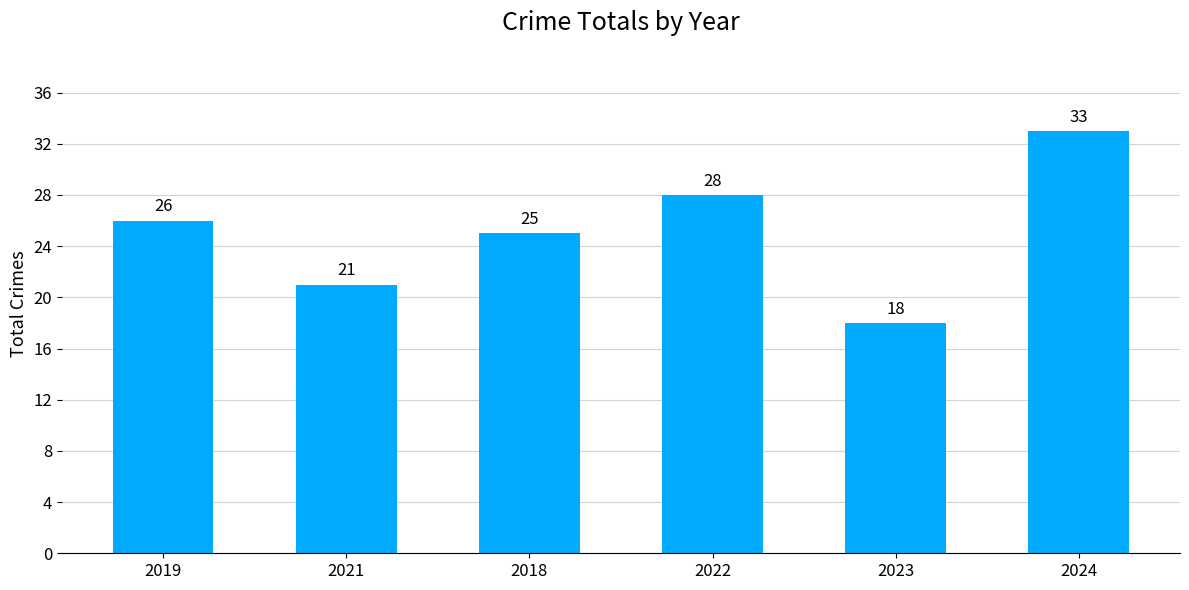

Reading left to right, what are all the values shown in this chart?

26	21	25	28	18	33